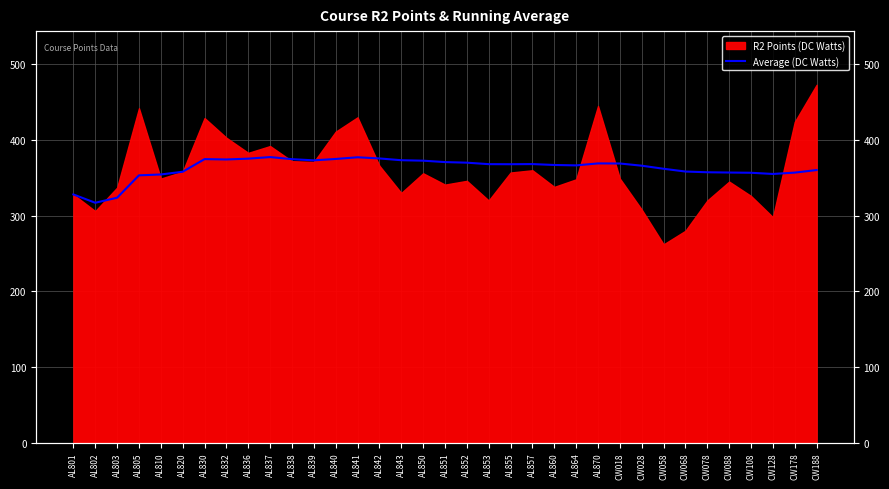

What is the label of the 21st point from the right?

AL842